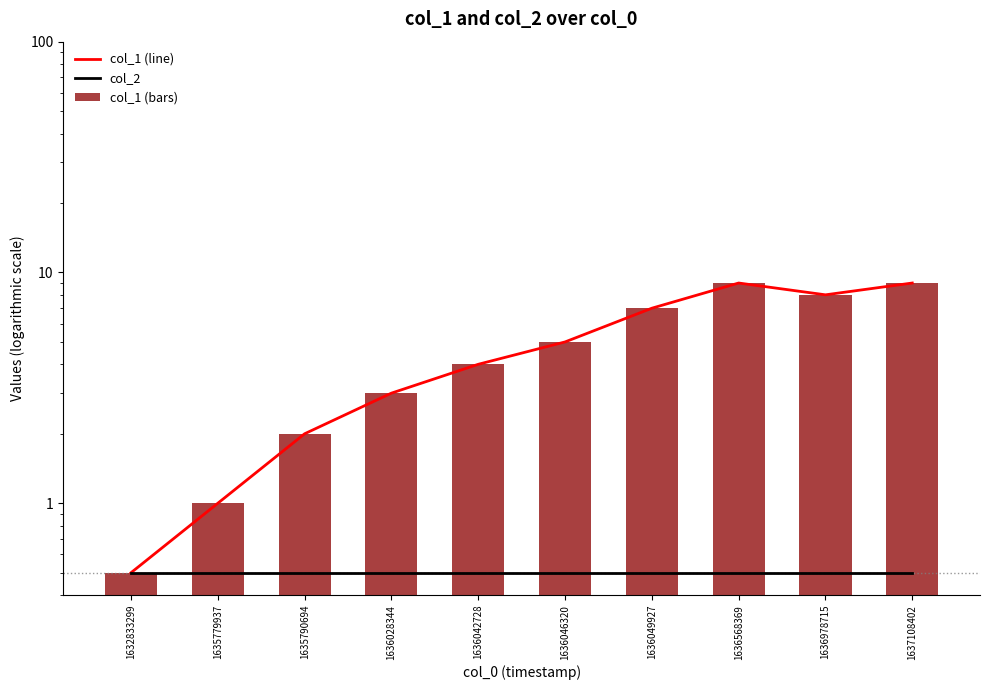

Is it true that col_2 equals 0.5 at 1636028344?

True